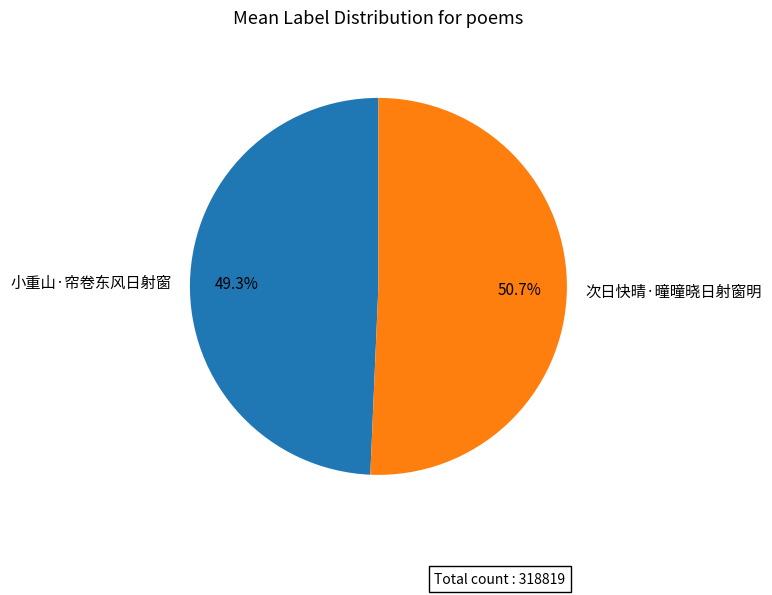

Which category has the smallest portion of the pie?

小重山·帘卷东风日射窗